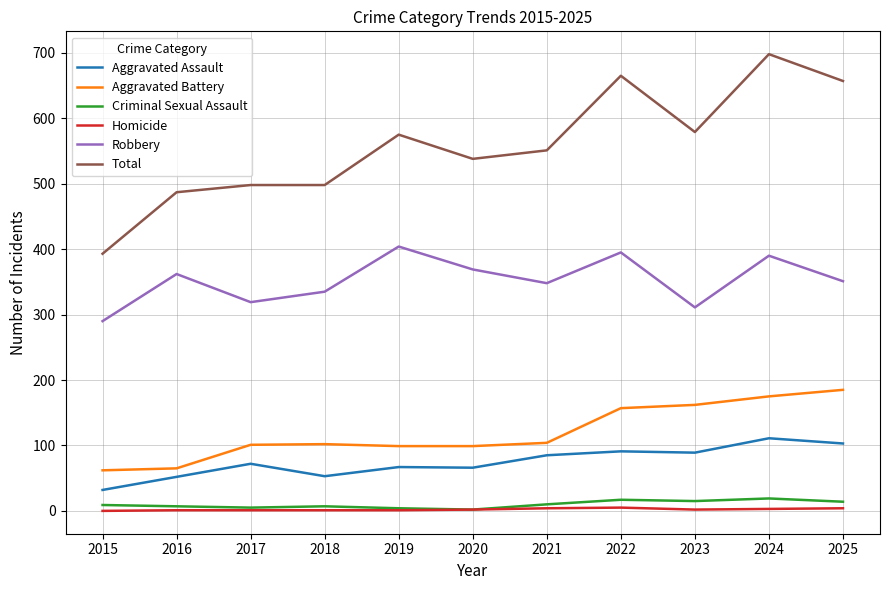

True or false: Criminal Sexual Assault and Robbery cross at least once.

False